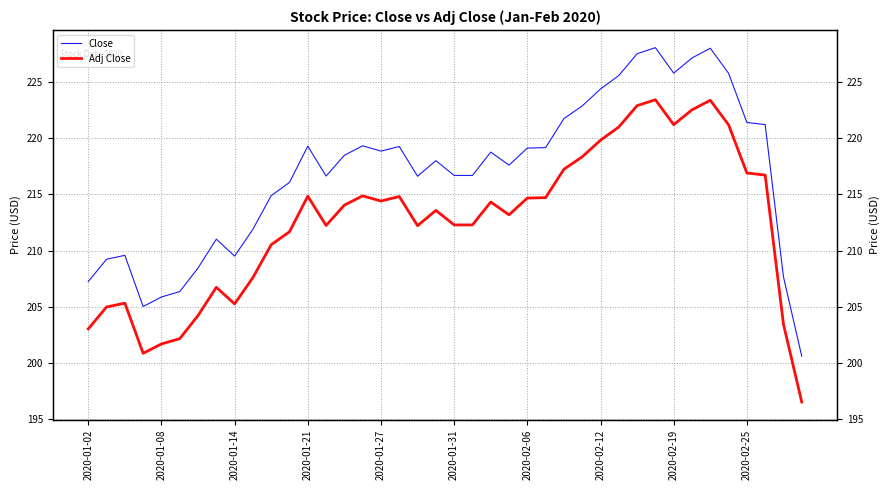

Is it true that Close equals 138.4 at 2020-01-21?

False